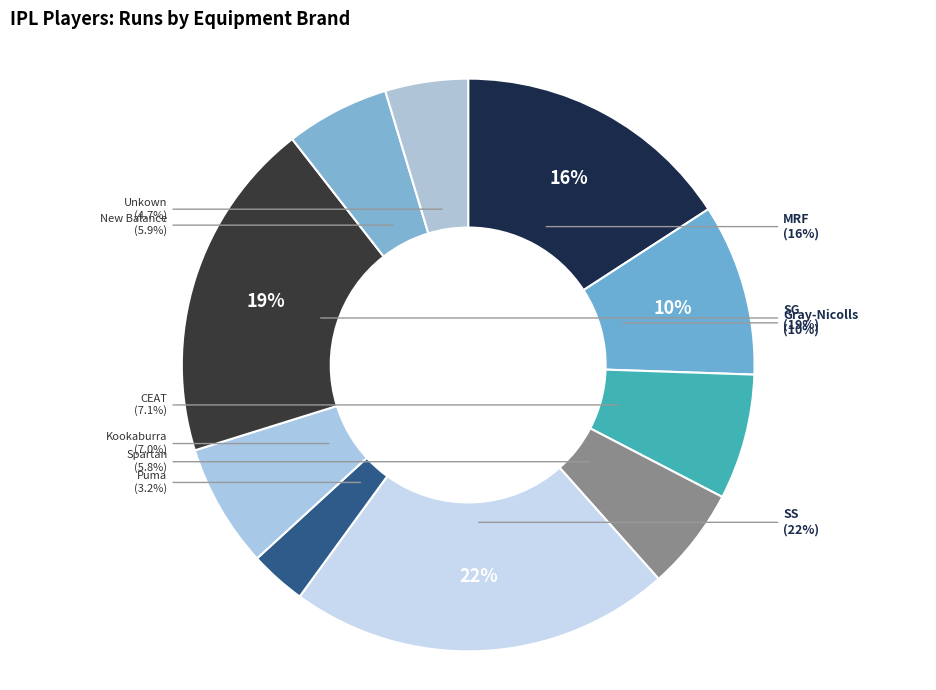

Rank the categories by value from lowest to highest.

Puma, Unkown, Spartan, New Balance, Kookaburra, CEAT, Gray-Nicolls, MRF, SG, SS